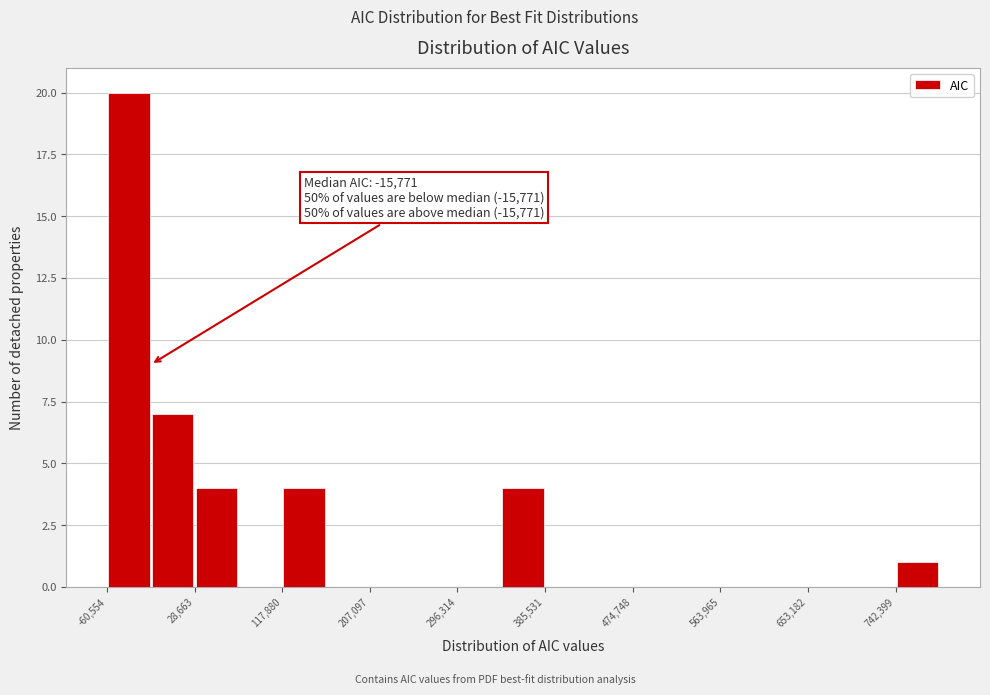

Over which range of the x-axis is the bar tallest?

-60000 to -20000